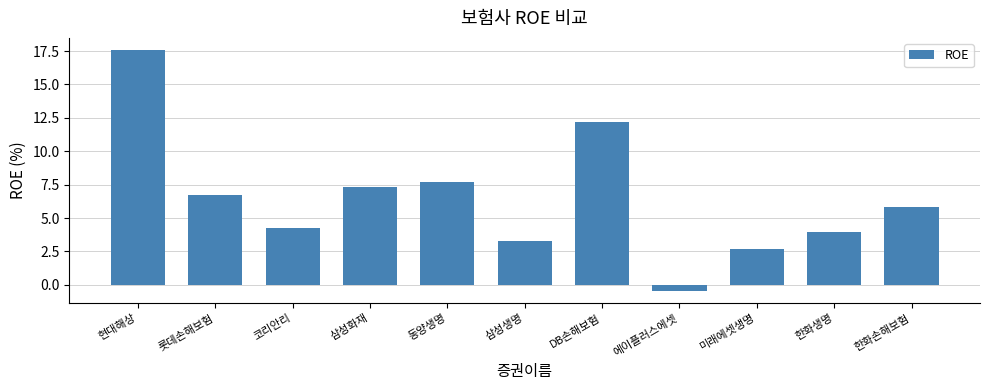

Which has a higher value, 동양생명 or 코리안리?

동양생명